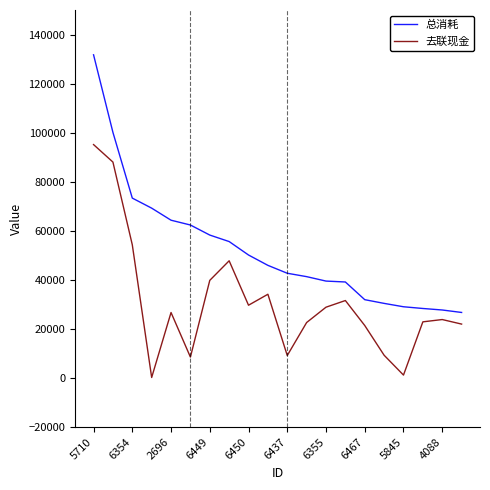

True or false: 去联现金 and 总消耗 intersect in this chart.

False